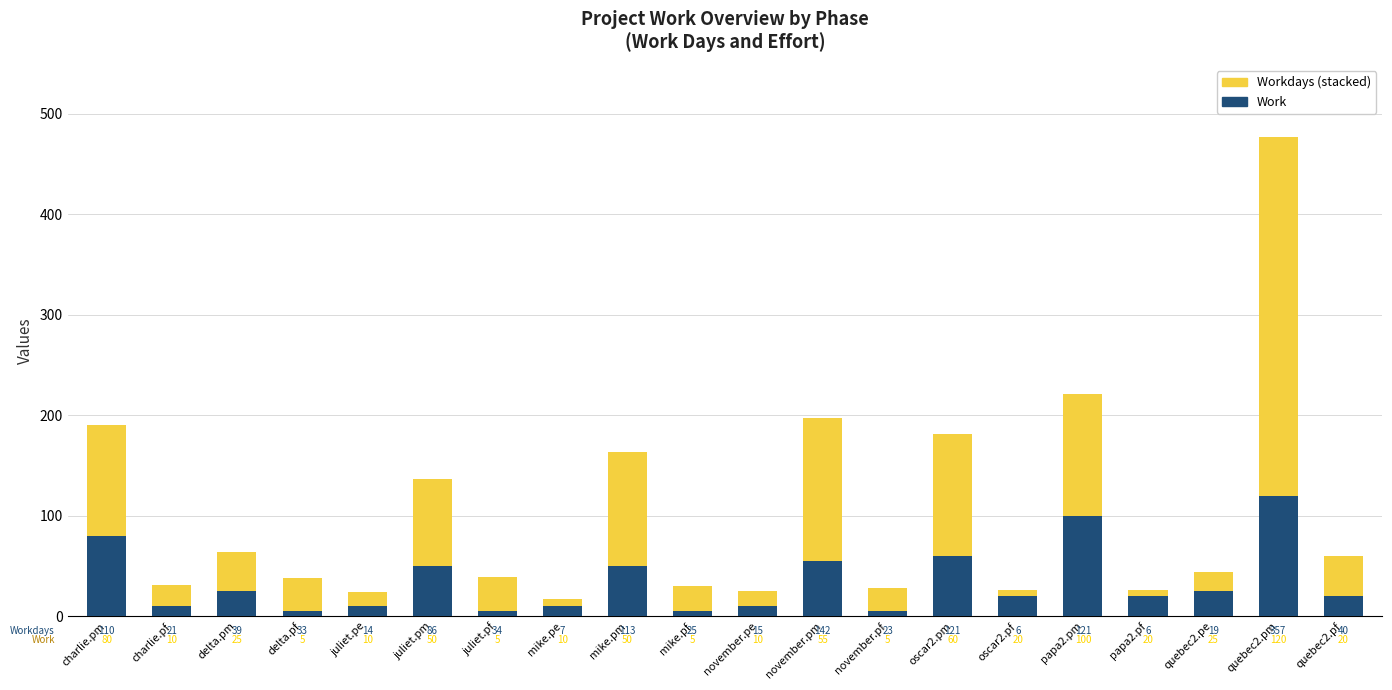

At which category is the sum across all series the highest?

quebec2.pm